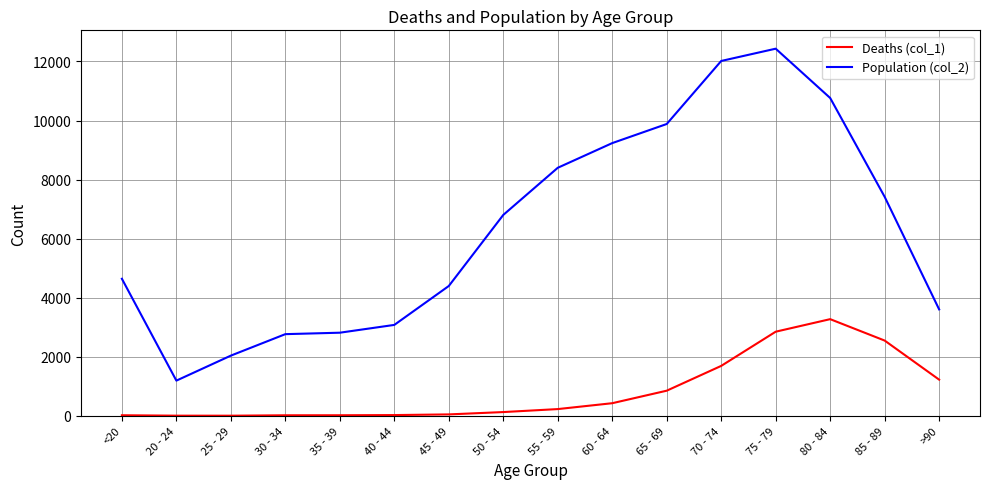

What is the difference between the Deaths (col_1) values at >90 and <20?

1206